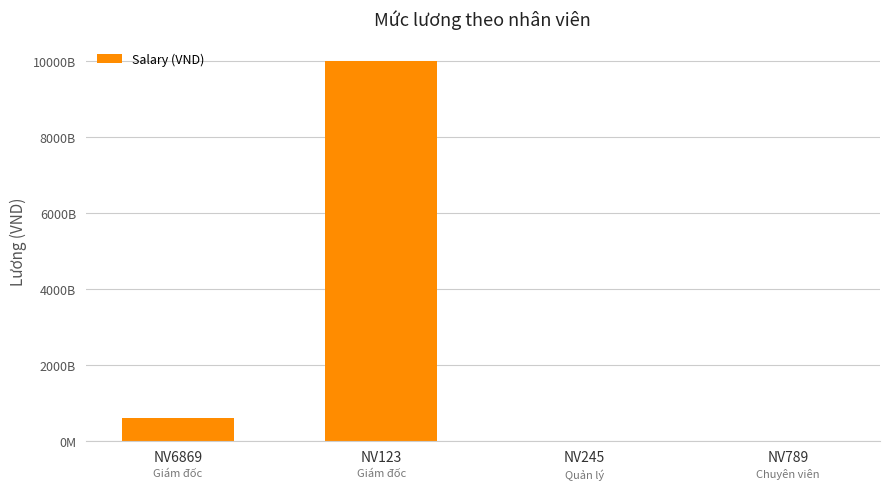

Reading left to right, list all the values displayed in this chart.

NV6869=600000000000	NV123=10000000000000	NV245=250000000	NV789=50000000